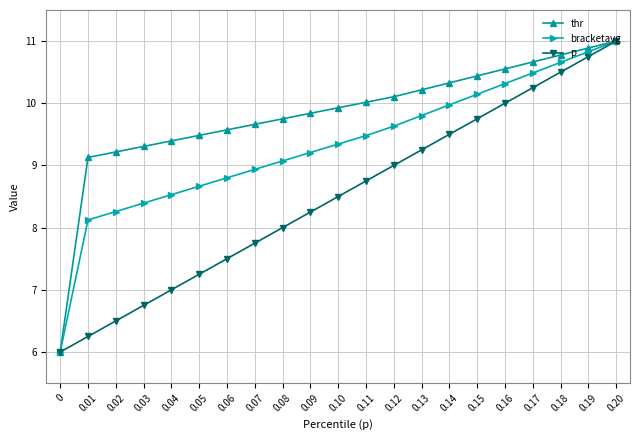

What position from the right is 0.09?

12